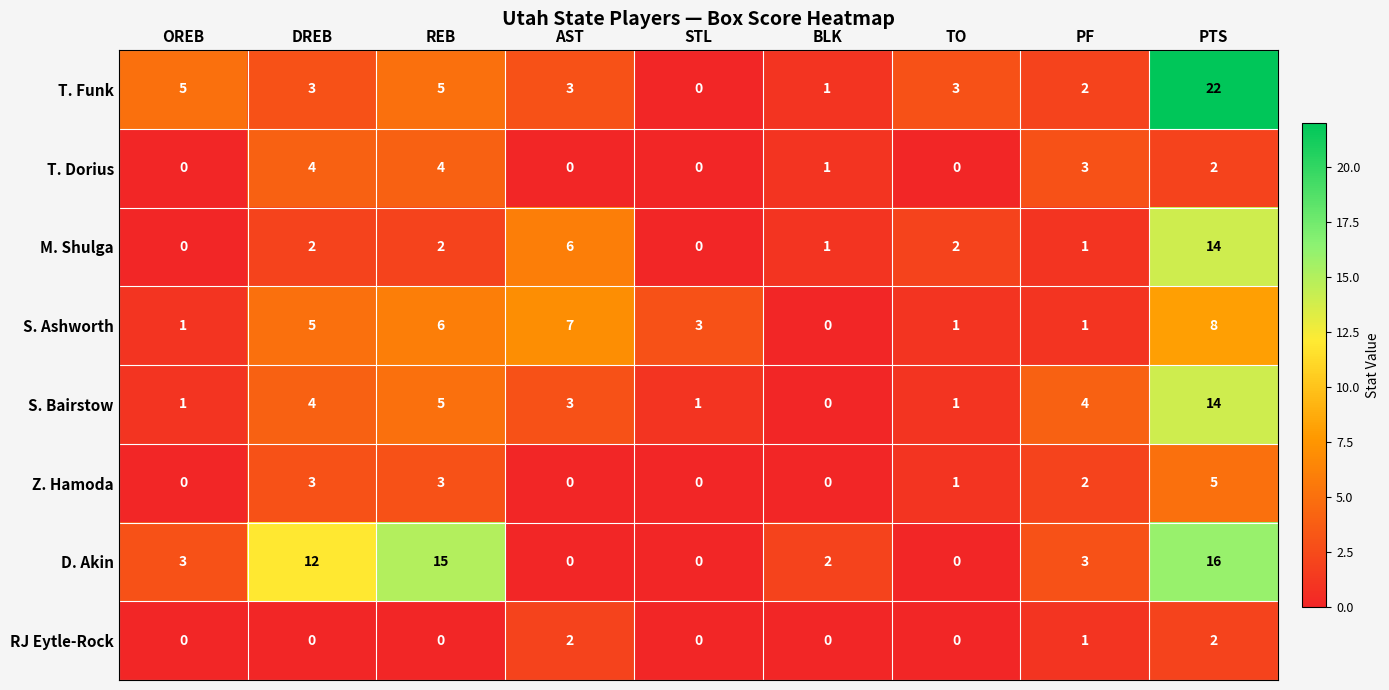

Which series has the largest total across all categories?

D. Akin